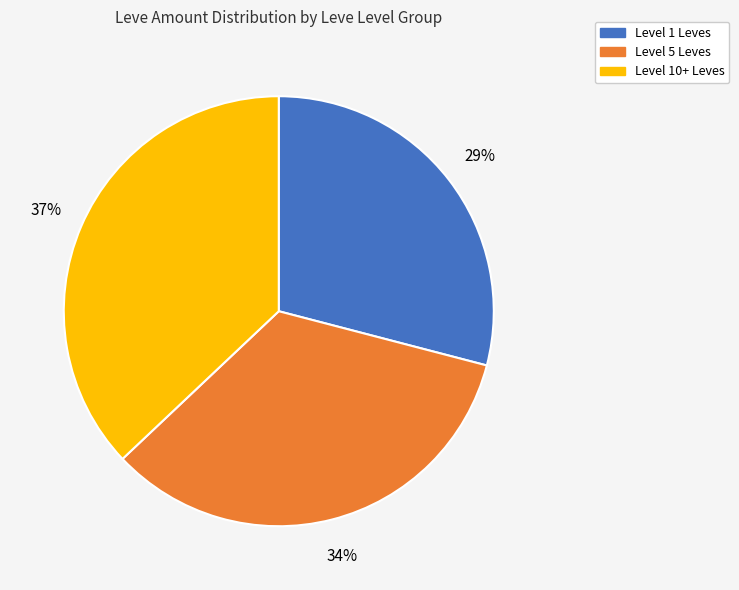

What is the largest slice in the pie chart?

Level 10+ Leves